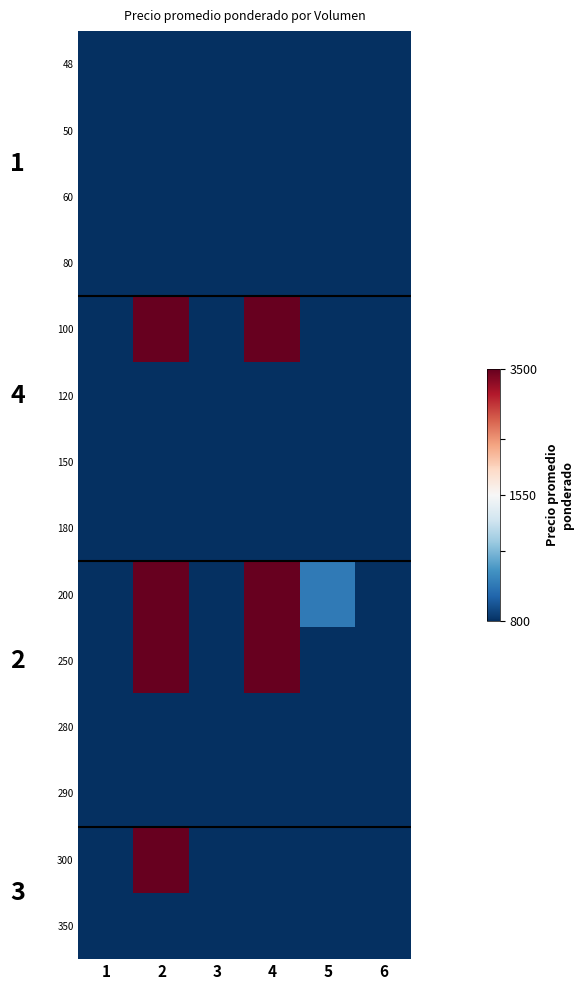

Where is 150 nearest to the value 800?

1